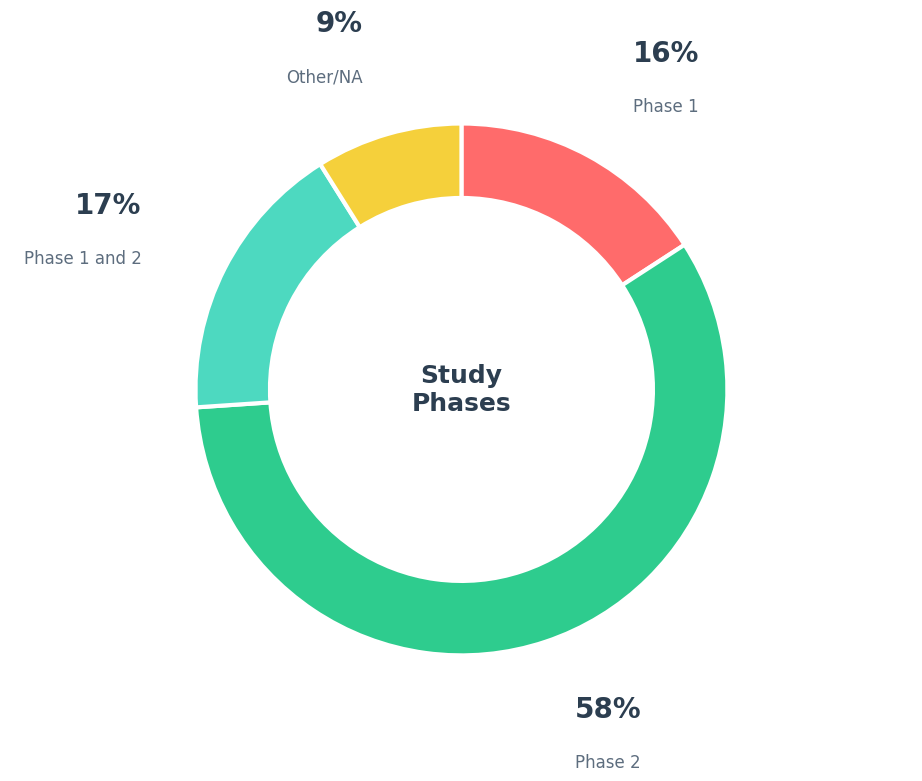

To the nearest percent, what percentage of the pie is Phase 1?

16%